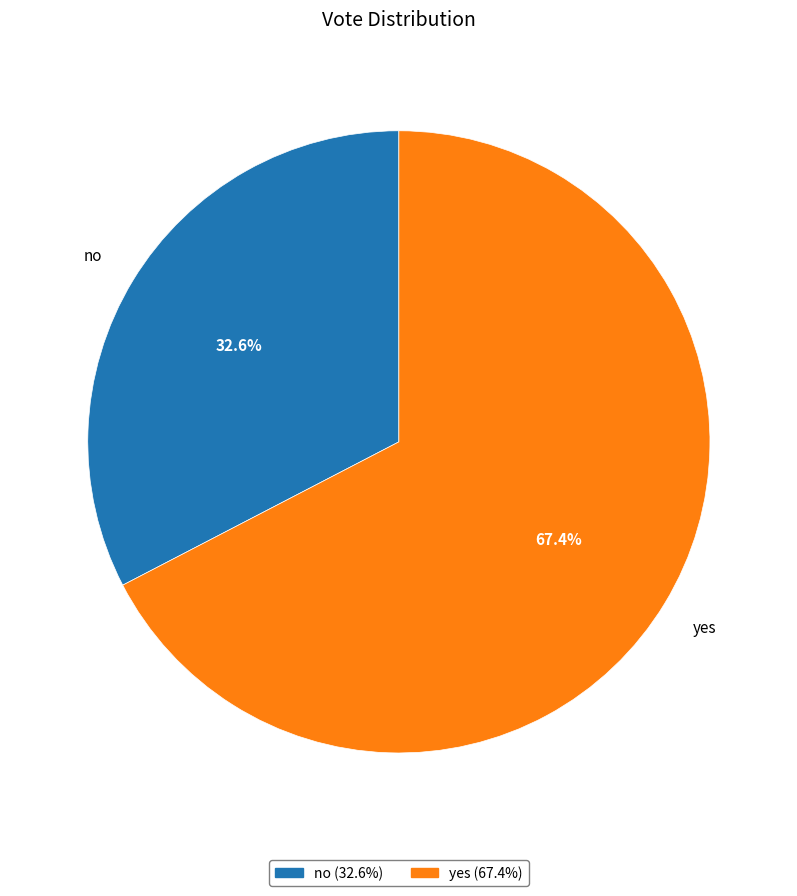

To the nearest percent, what is the combined percentage of yes and no?

100%